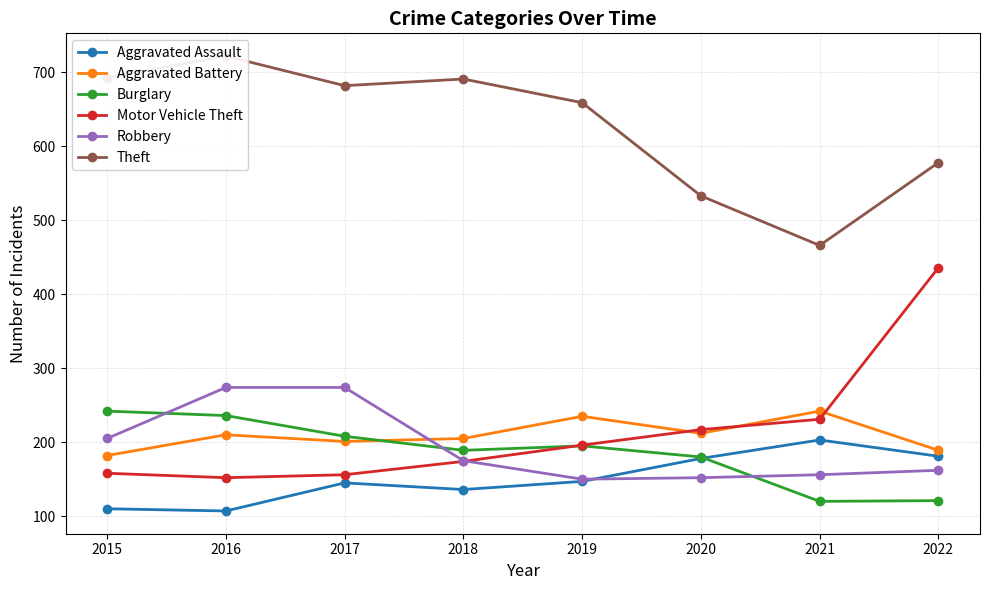

The value of Motor Vehicle Theft at 2018 is 174. True or false?

True